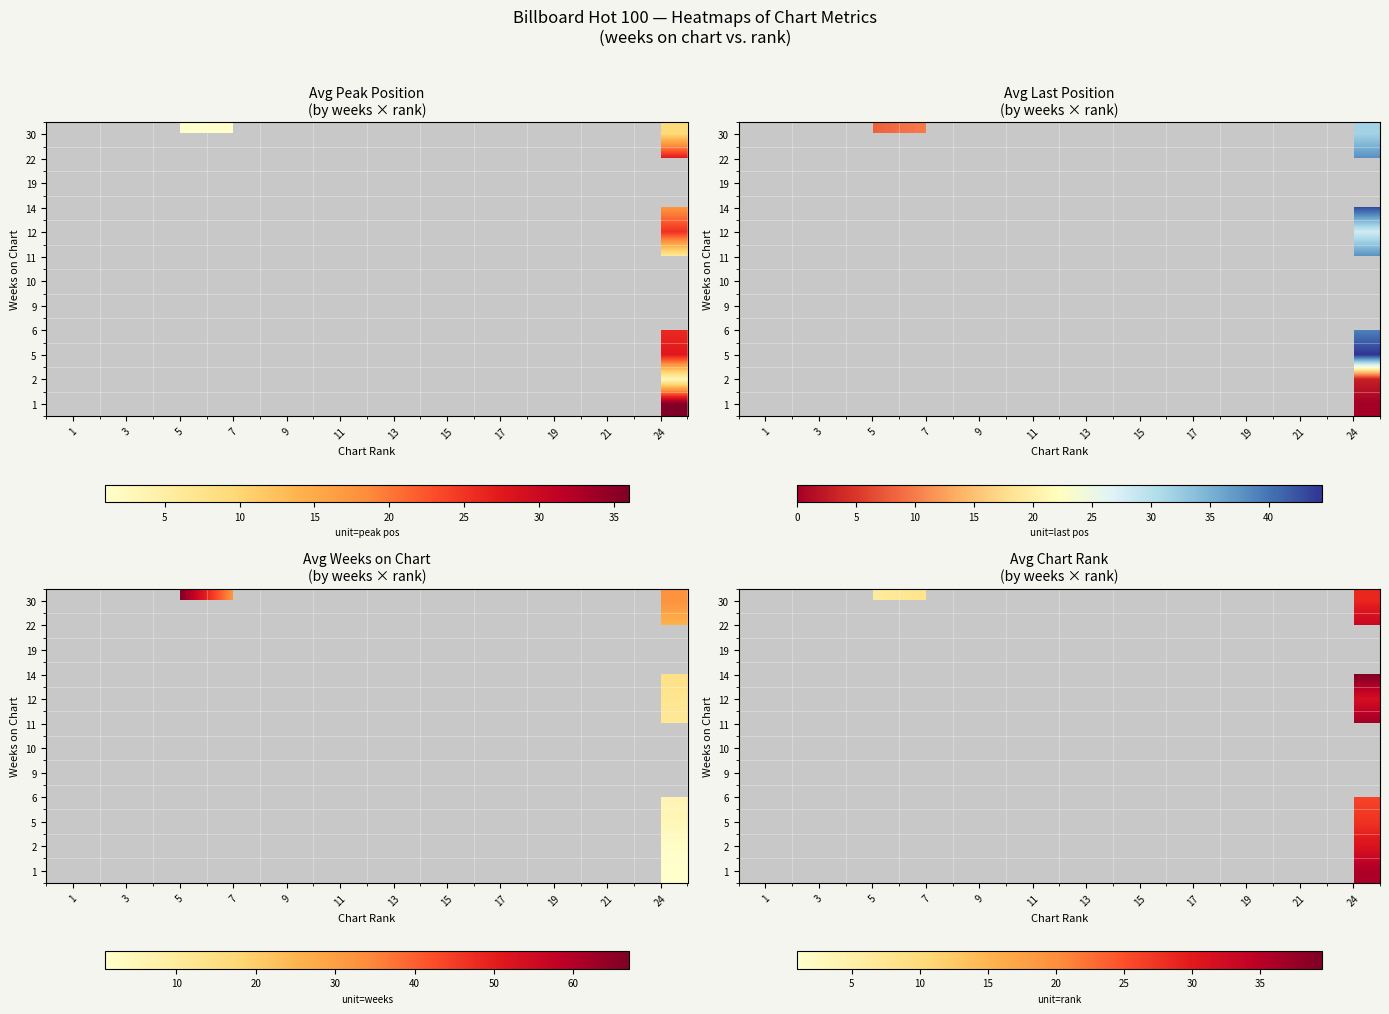

Count the number of categories in the chart.

12